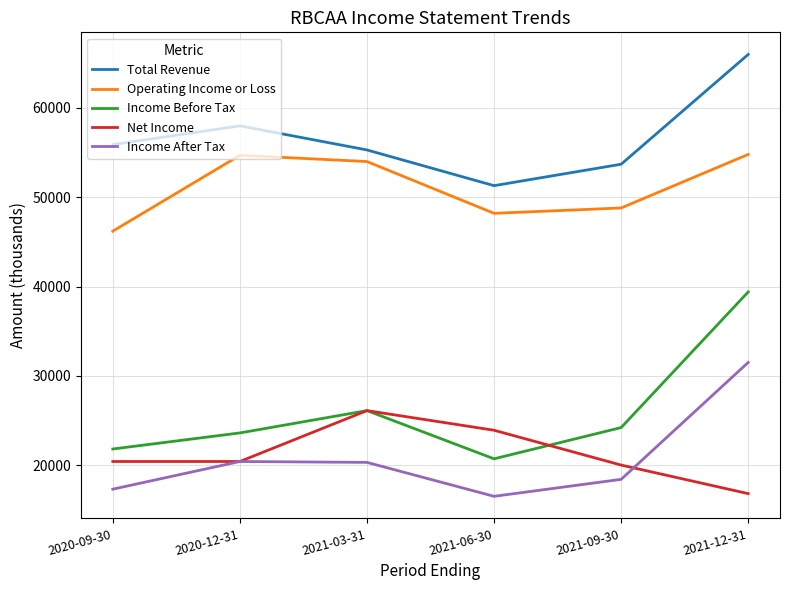

True or false: Operating Income or Loss has more than 1 points higher than both neighbors.

False